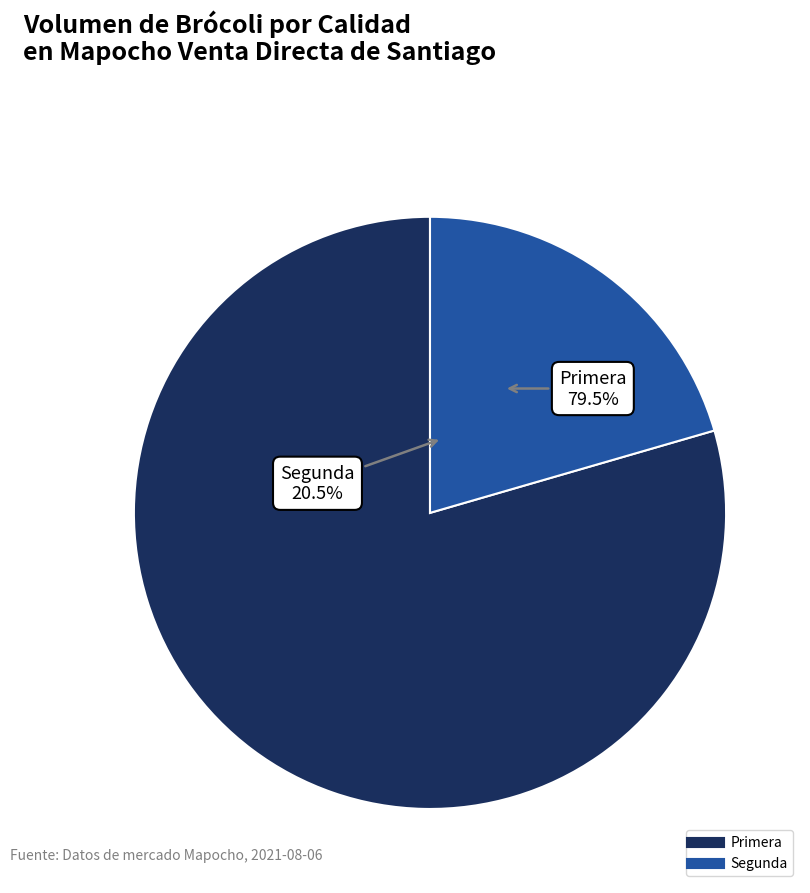

To the nearest percent, what is the average slice percentage?

50%